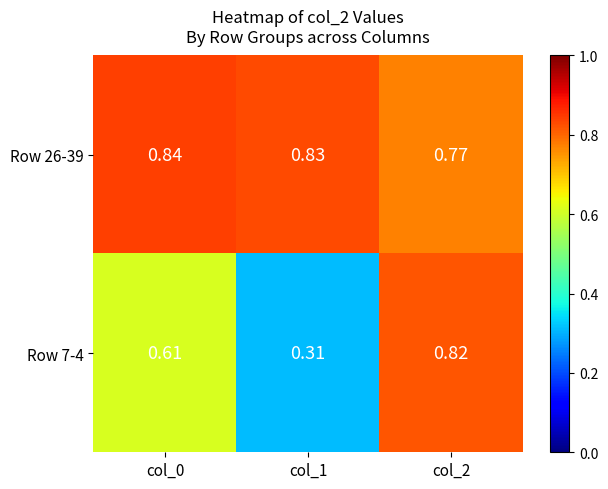

Is the value of Row 7-4 at col_1 greater than the value of Row 26-39 at col_0?

No